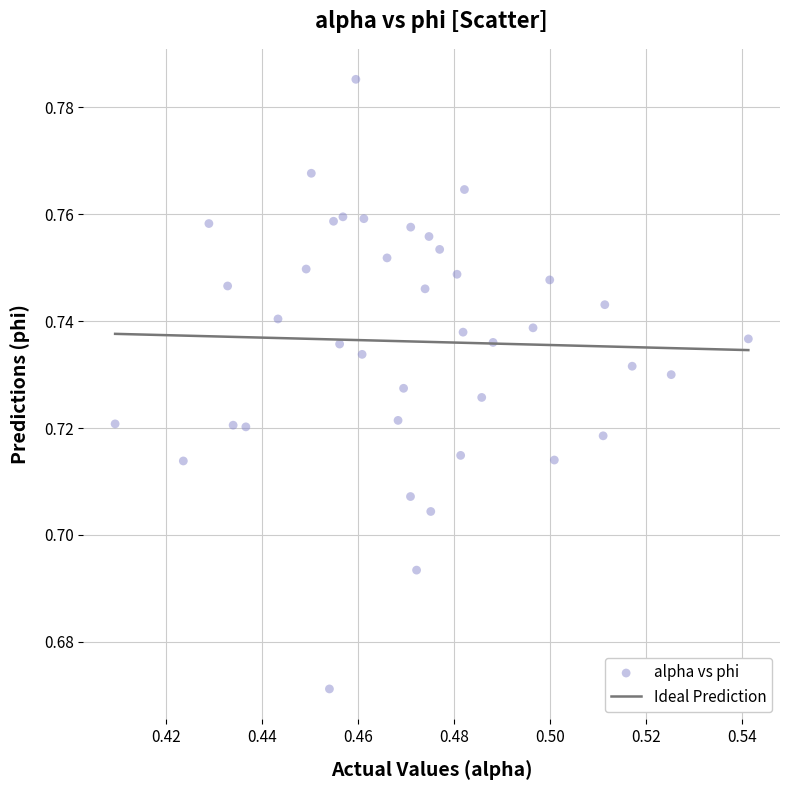

Count the number of points in this scatter plot.

40